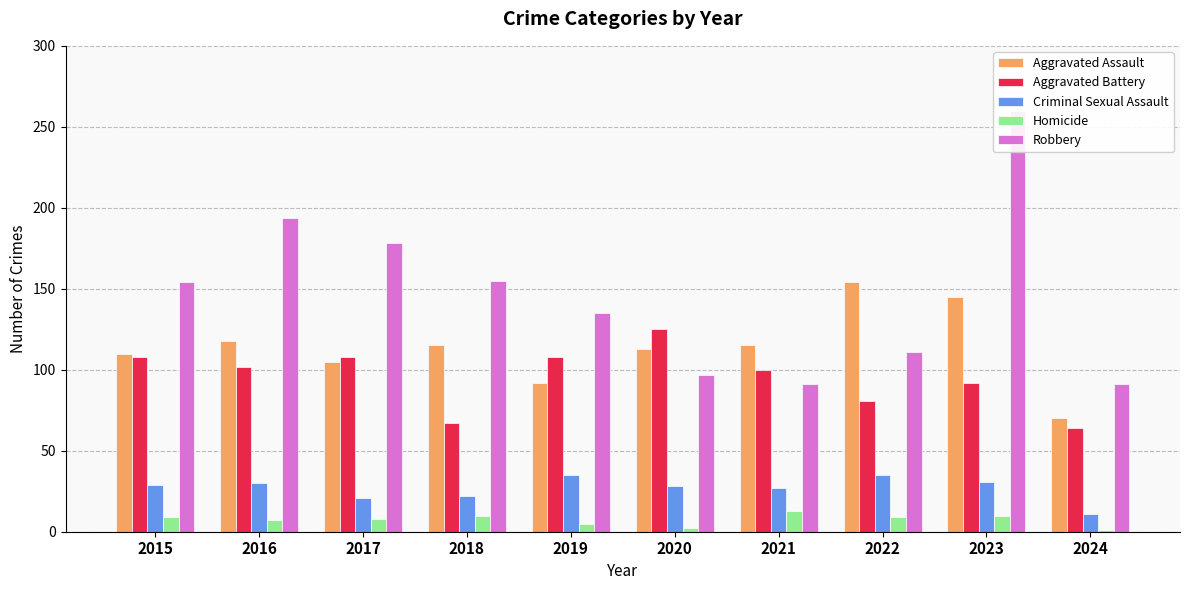

What is the minimum value for Robbery?

91